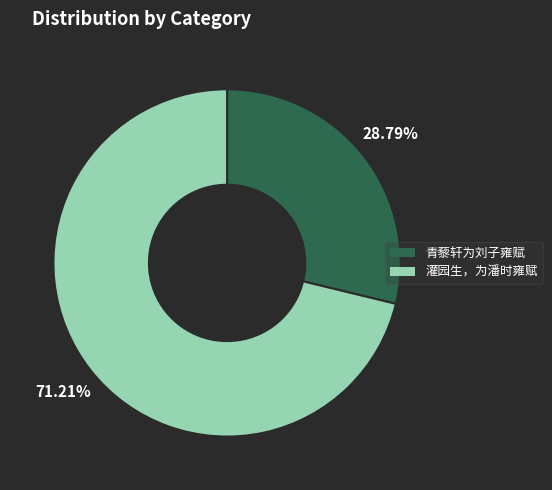

What percentage do 青藜轩为刘子雍赋 and 灌园生，为潘时雍赋 together represent?

100.0%